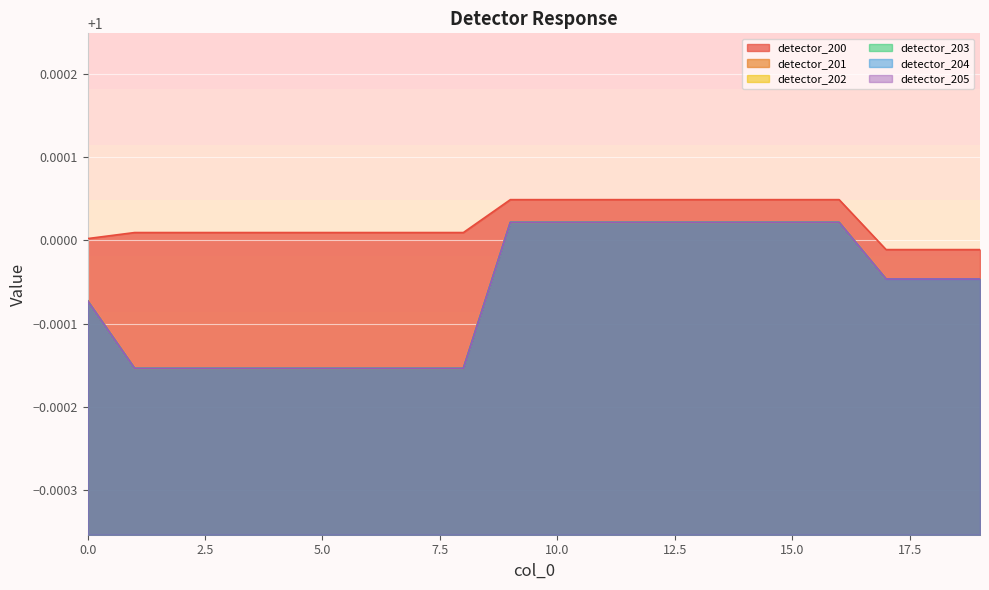

Reading left to right, list all the values displayed in this chart.

detector_200: 1.0	1.0	1.0	1.0	1.0	1.0	1.0	1.0	1.0	1.0	1.0	1.0	1.0	1.0	1.0	1.0	1.0	1.0	1.0	1.0
detector_201: 1.0	1.0	1.0	1.0	1.0	1.0	1.0	1.0	1.0	1.0	1.0	1.0	1.0	1.0	1.0	1.0	1.0	1.0	1.0	1.0
detector_202: 1.0	1.0	1.0	1.0	1.0	1.0	1.0	1.0	1.0	1.0	1.0	1.0	1.0	1.0	1.0	1.0	1.0	1.0	1.0	1.0
detector_203: 1.0	1.0	1.0	1.0	1.0	1.0	1.0	1.0	1.0	1.0	1.0	1.0	1.0	1.0	1.0	1.0	1.0	1.0	1.0	1.0
detector_204: 1.0	1.0	1.0	1.0	1.0	1.0	1.0	1.0	1.0	1.0	1.0	1.0	1.0	1.0	1.0	1.0	1.0	1.0	1.0	1.0
detector_205: 1.0	1.0	1.0	1.0	1.0	1.0	1.0	1.0	1.0	1.0	1.0	1.0	1.0	1.0	1.0	1.0	1.0	1.0	1.0	1.0